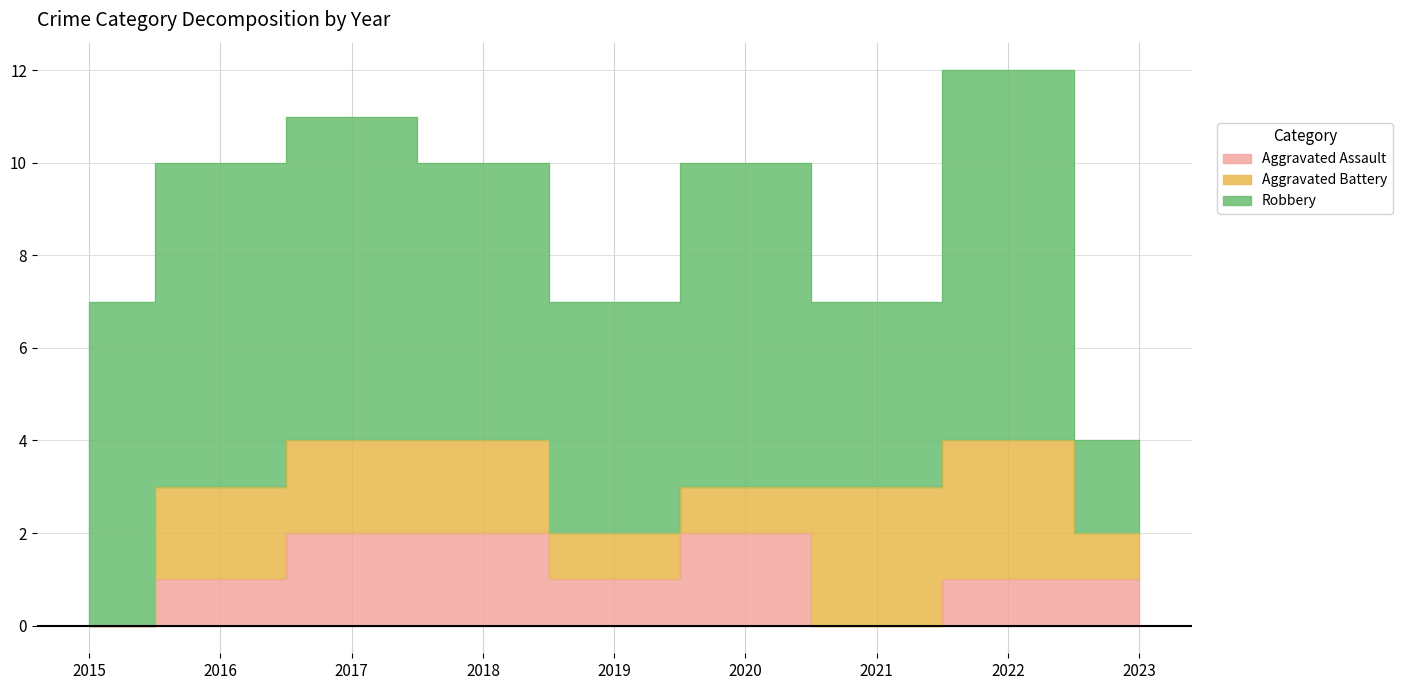

True or false: Robbery and Aggravated Battery cross at least once.

False